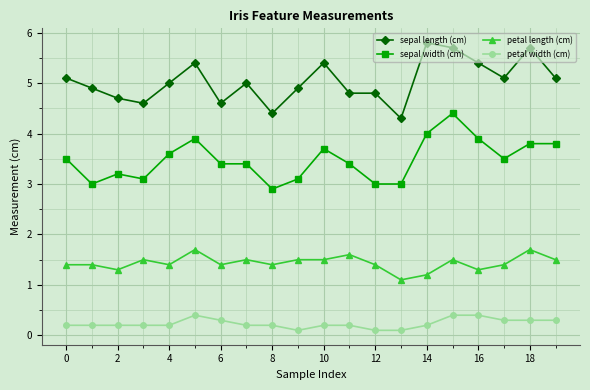

Reading right to left, list all the values displayed in this chart.

sepal length (cm): 5.1	5.7	5.1	5.4	5.7	5.8	4.3	4.8	4.8	5.4	4.9	4.4	5.0	4.6	5.4	5.0	4.6	4.7	4.9	5.1
sepal width (cm): 3.8	3.8	3.5	3.9	4.4	4.0	3.0	3.0	3.4	3.7	3.1	2.9	3.4	3.4	3.9	3.6	3.1	3.2	3.0	3.5
petal length (cm): 1.5	1.7	1.4	1.3	1.5	1.2	1.1	1.4	1.6	1.5	1.5	1.4	1.5	1.4	1.7	1.4	1.5	1.3	1.4	1.4
petal width (cm): 0.3	0.3	0.3	0.4	0.4	0.2	0.1	0.1	0.2	0.2	0.1	0.2	0.2	0.3	0.4	0.2	0.2	0.2	0.2	0.2